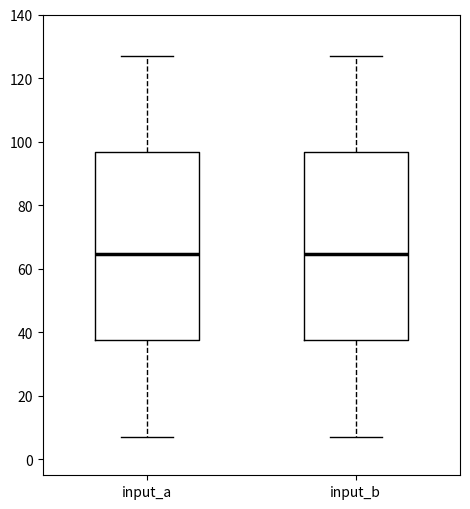

Reading left to right, transcribe this box plot: for each box, give where its median line is, the range the box spans, and where its two whiskers end, as read against the y-axis. The values are not printed on the chart, so give them approximately, as read against the axis.

input_a: median 64, box 38 to 96, whiskers 8 to 128
input_b: median 64, box 38 to 96, whiskers 8 to 128